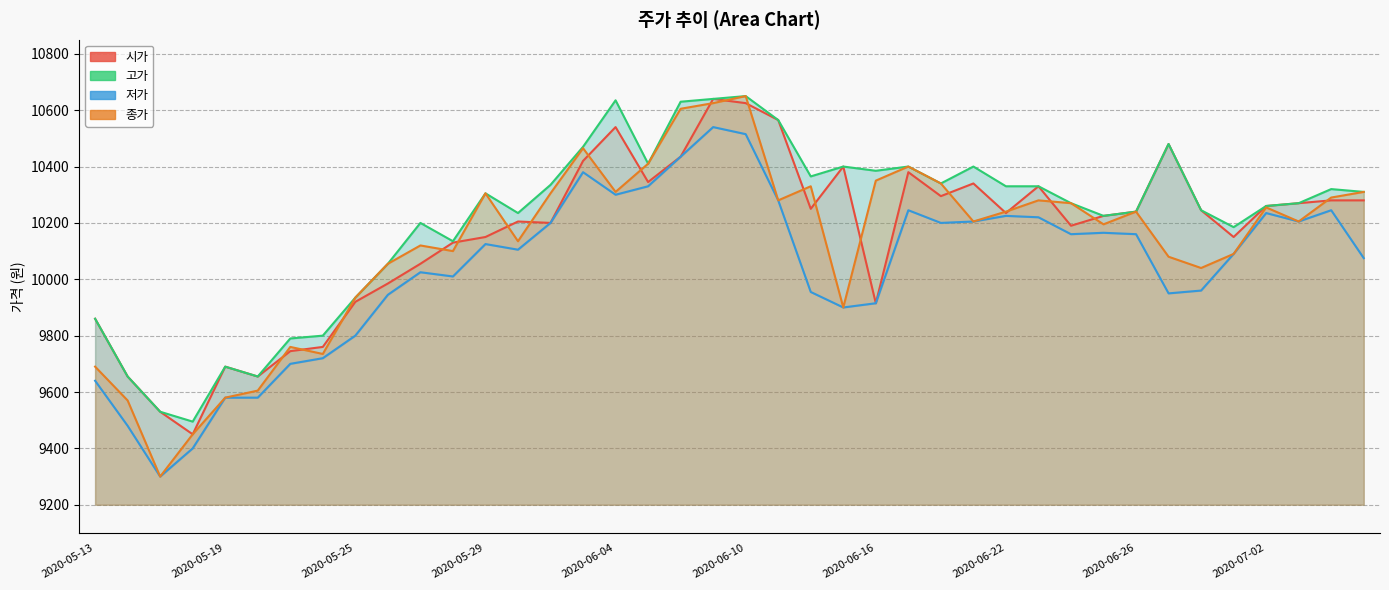

The value of 시가 at 2020-05-25 is 4999. True or false?

False